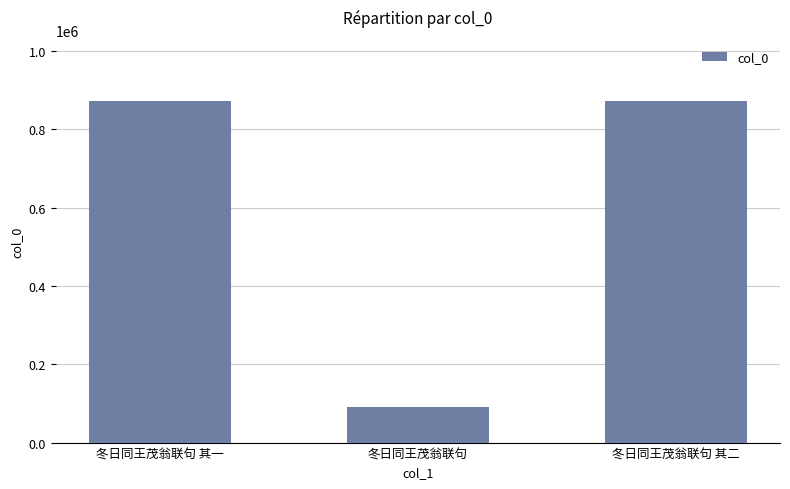

What is the ratio of the value at 冬日同王茂翁联句 其一 to the value at 冬日同王茂翁联句 其二?

1.0